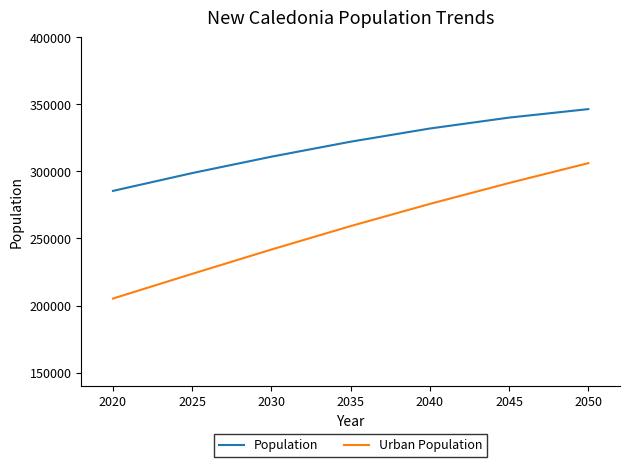

True or false: Population has more than 1 points higher than both neighbors.

False